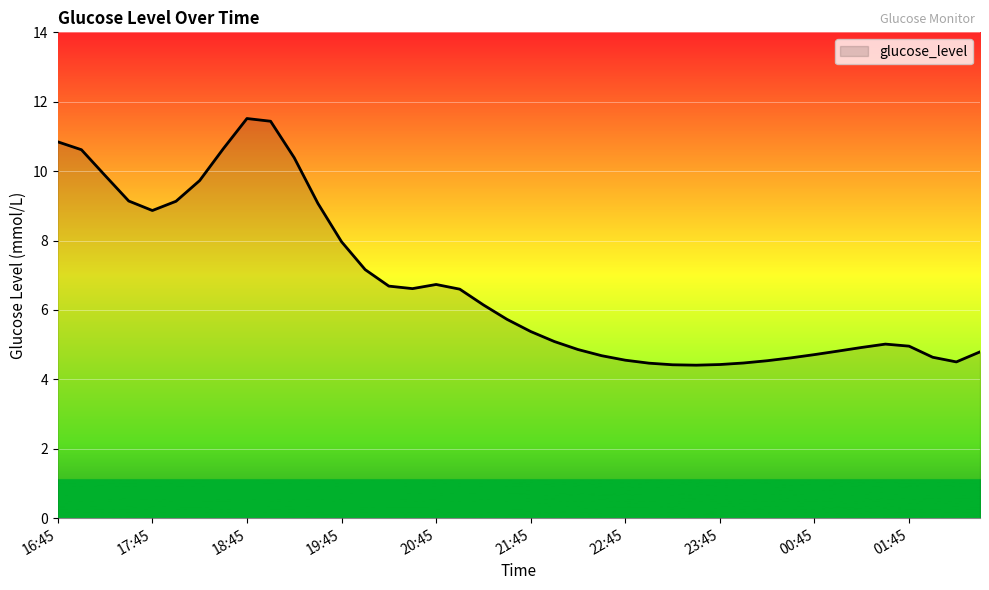

True or false: there are more than 2 points higher than both neighbors.

True